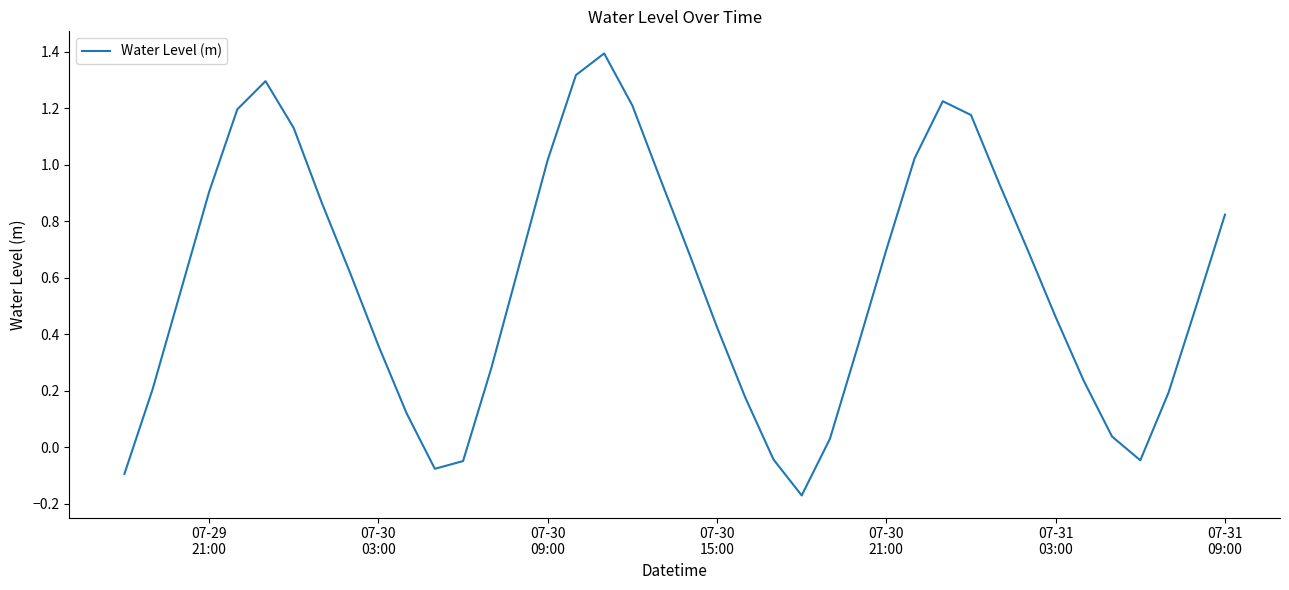

How many lines are shown in the chart?

1